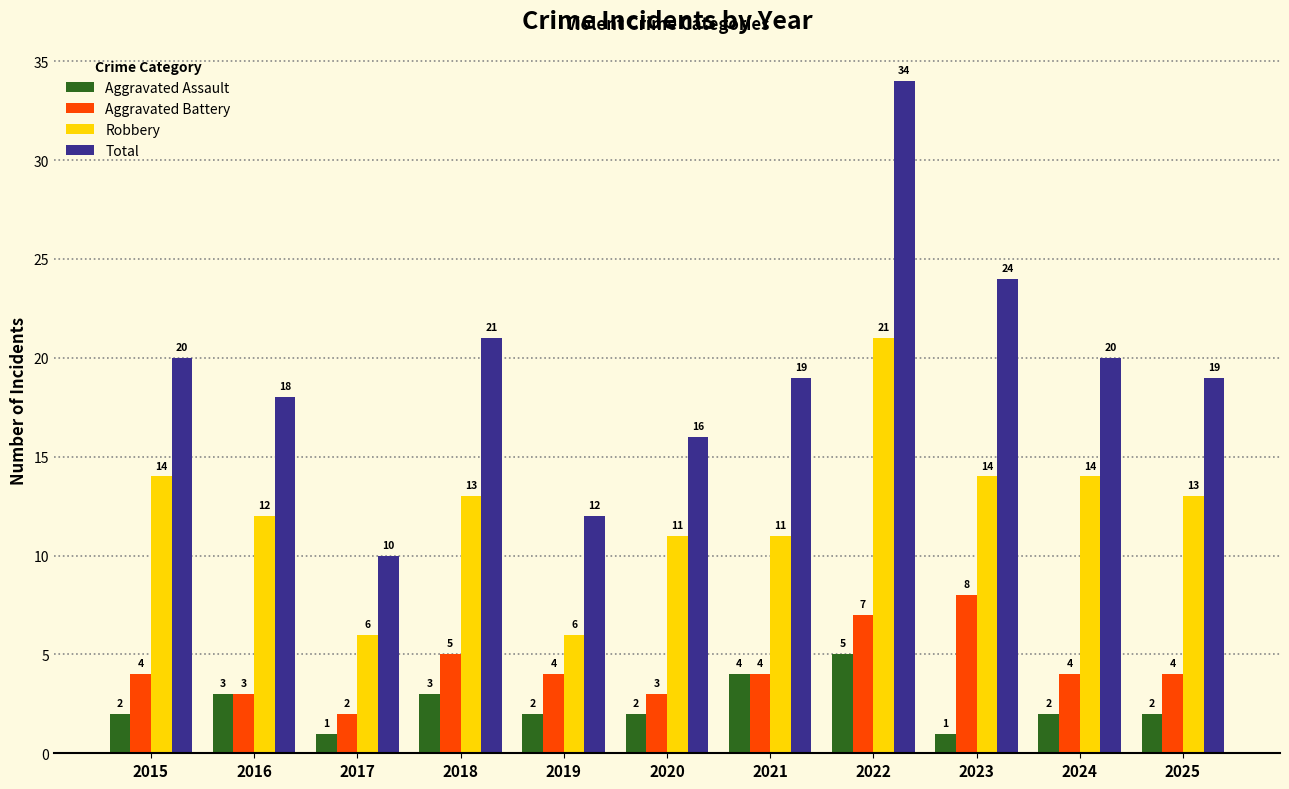

What is the difference between the maximum and minimum values in the Aggravated Battery series?

6